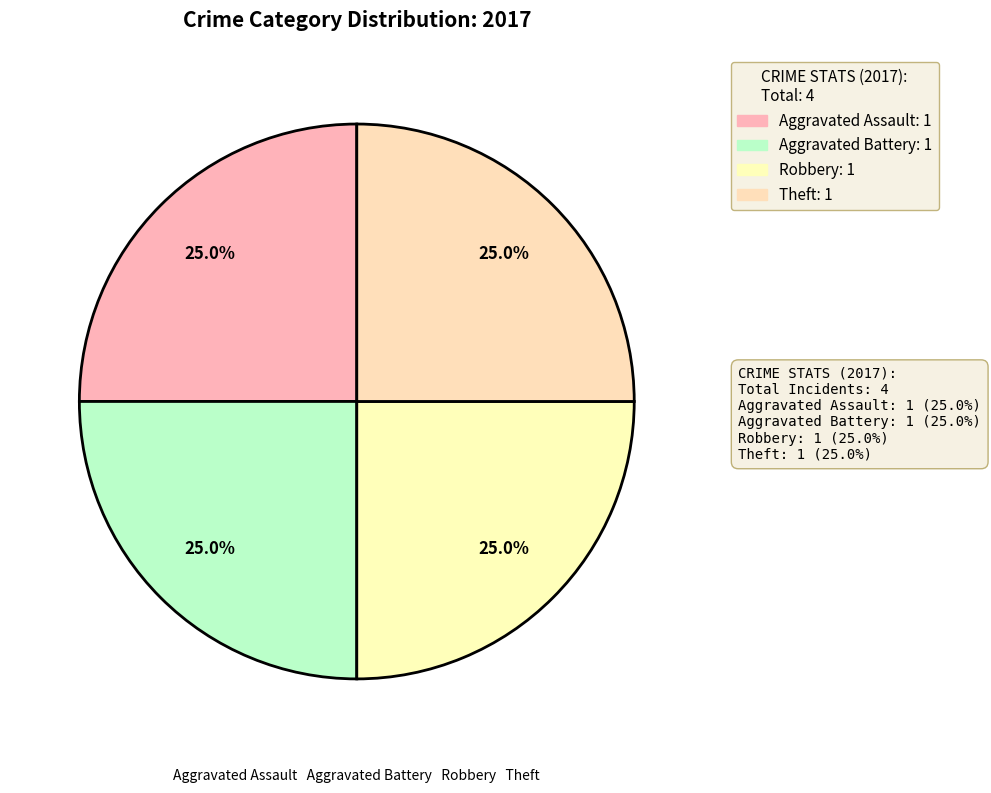

Does any single category account for the majority?

No